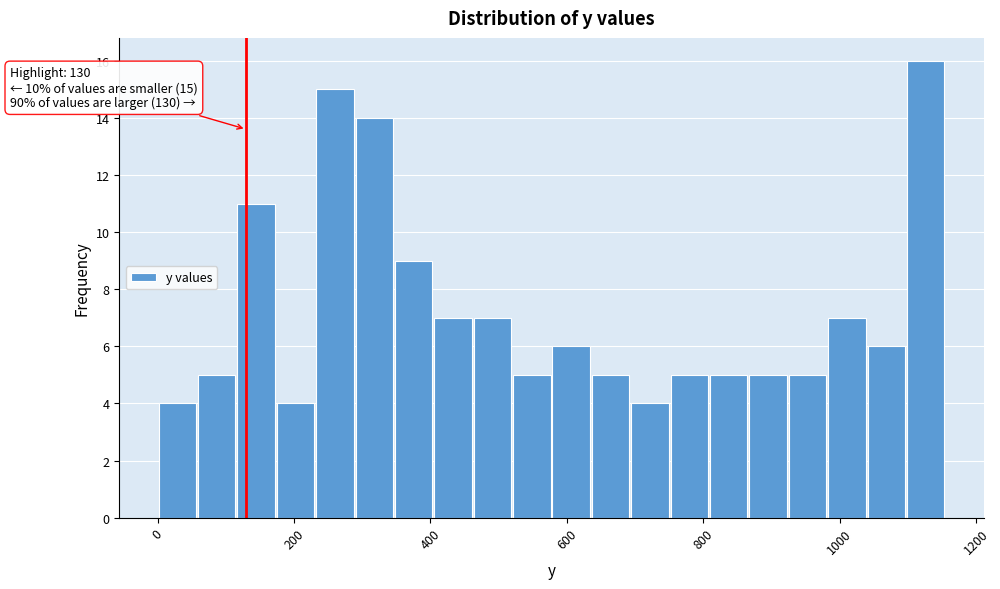

Around what value on the x-axis is the tallest bar? Give the approximate position of its centre, as read against the axis.

1120